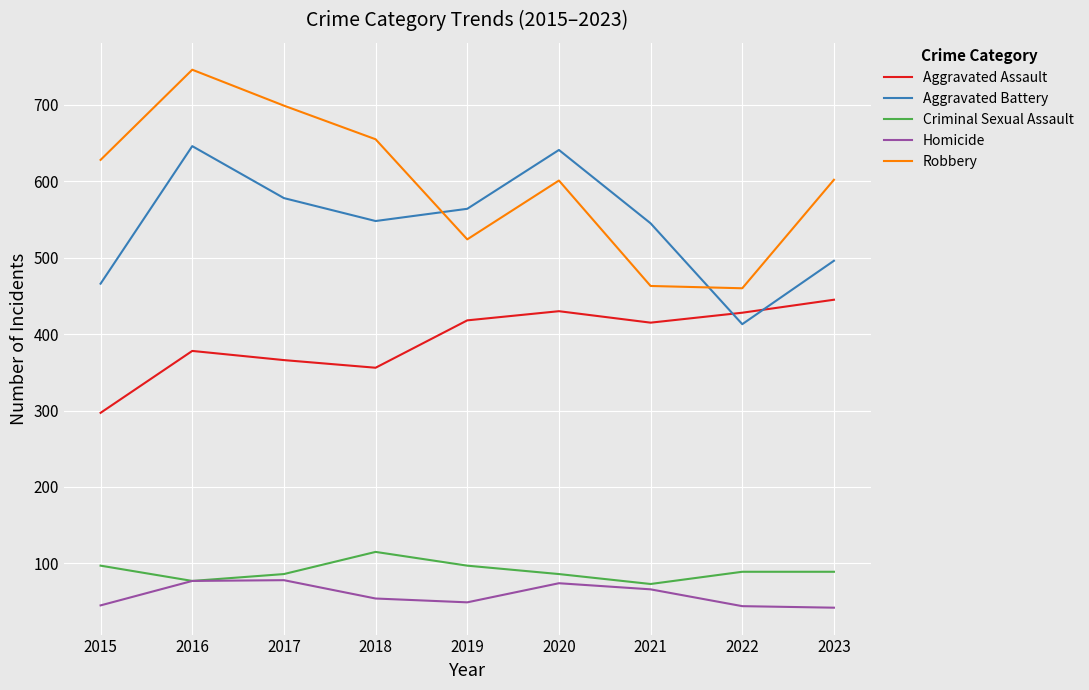

Rank the series at 2020 from lowest to highest value.

Homicide, Criminal Sexual Assault, Aggravated Assault, Robbery, Aggravated Battery